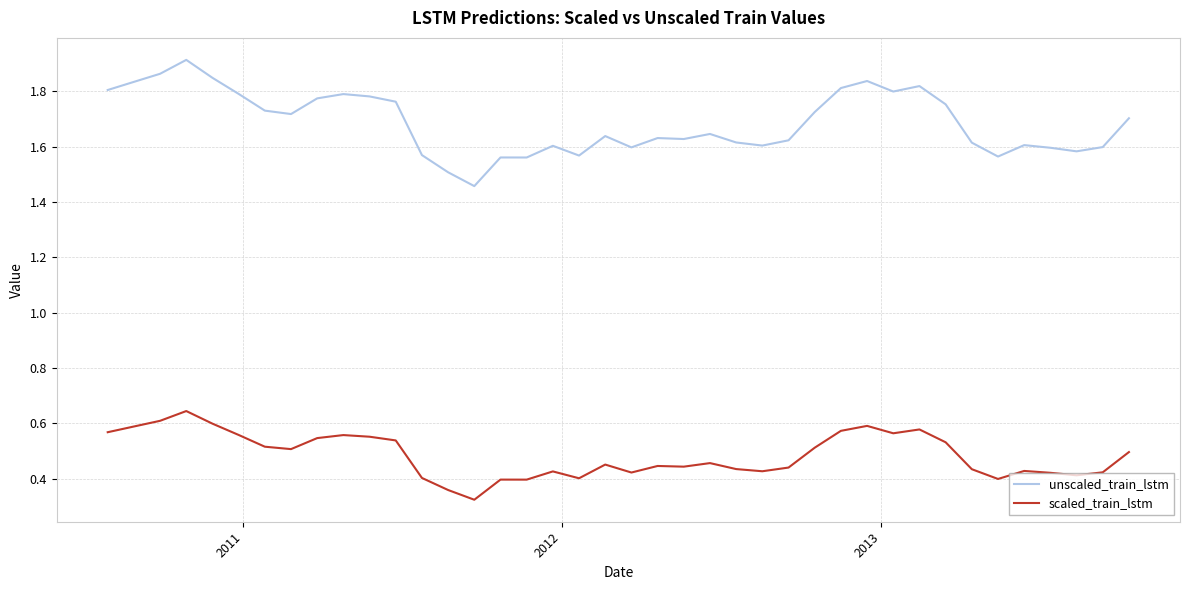

True or false: scaled_train_lstm has more than 0 points higher than both neighbors.

True